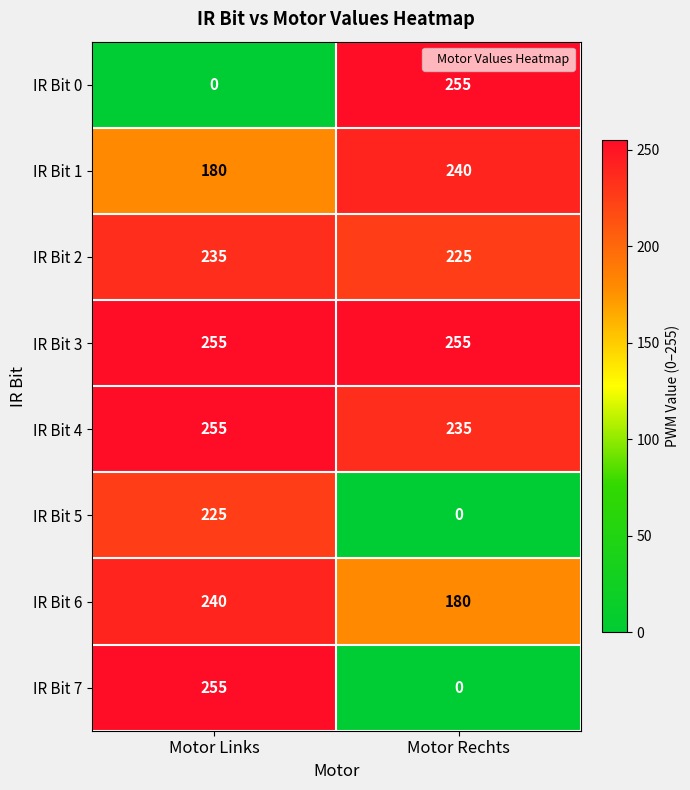

Reading right to left, transcribe all the data shown in this chart.

IR Bit 0: 255	0
IR Bit 1: 240	180
IR Bit 2: 225	235
IR Bit 3: 255	255
IR Bit 4: 235	255
IR Bit 5: 0	225
IR Bit 6: 180	240
IR Bit 7: 0	255